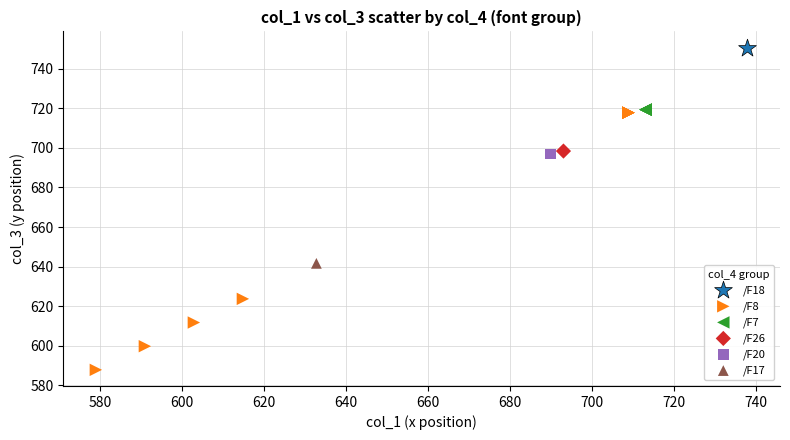

Which series contains the lowest Y value?

/F8